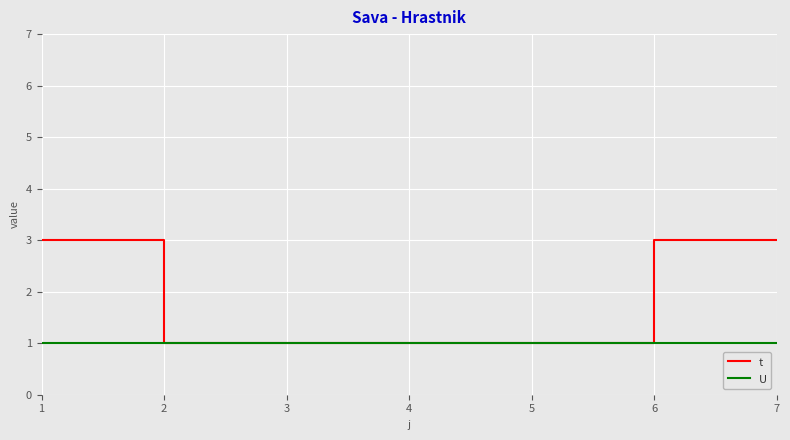

Which series has the largest total across all categories?

t